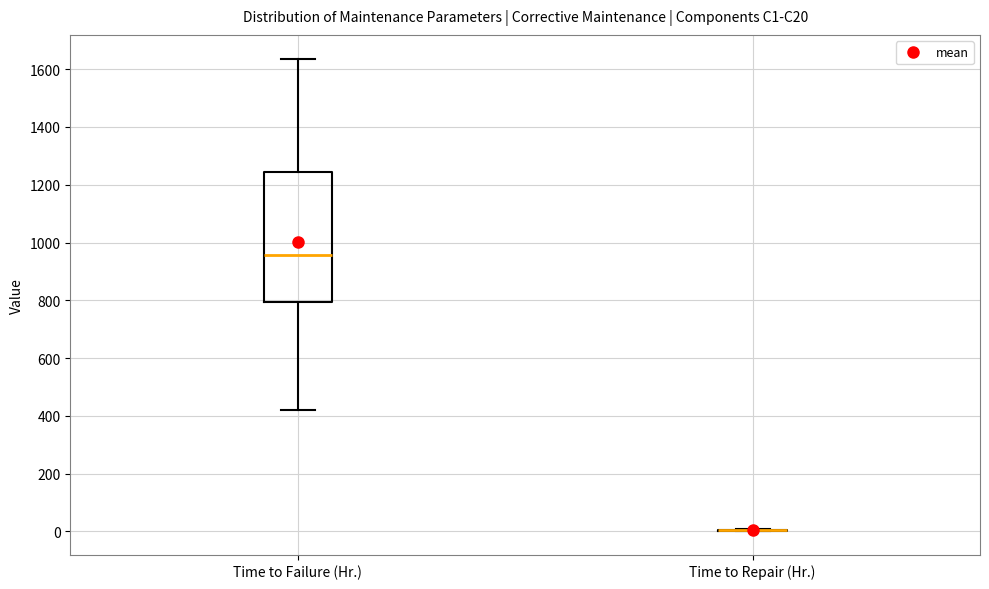

Which box is the tallest, from its lower edge to its upper edge?

Time to Failure (Hr.)